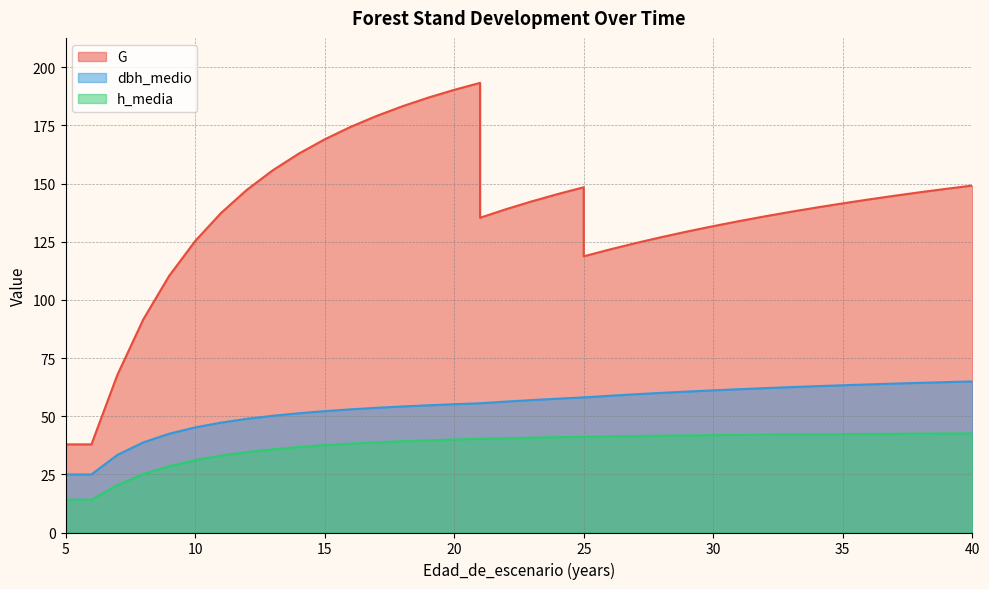

Which category has the lowest value in the h_media series?

5